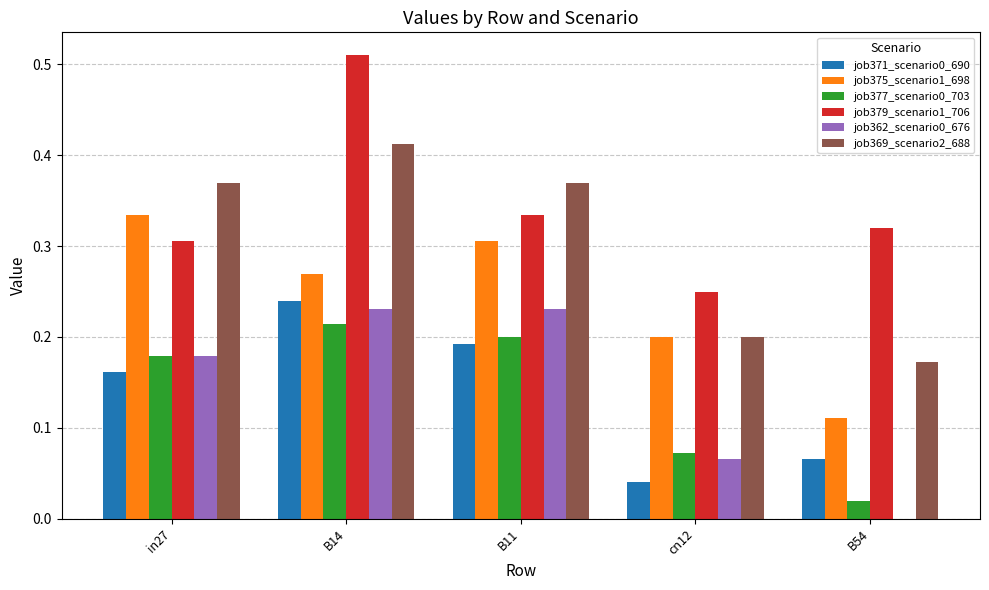

Between in27 and cn12, which series saw the biggest shift?

job369_scenario2_688